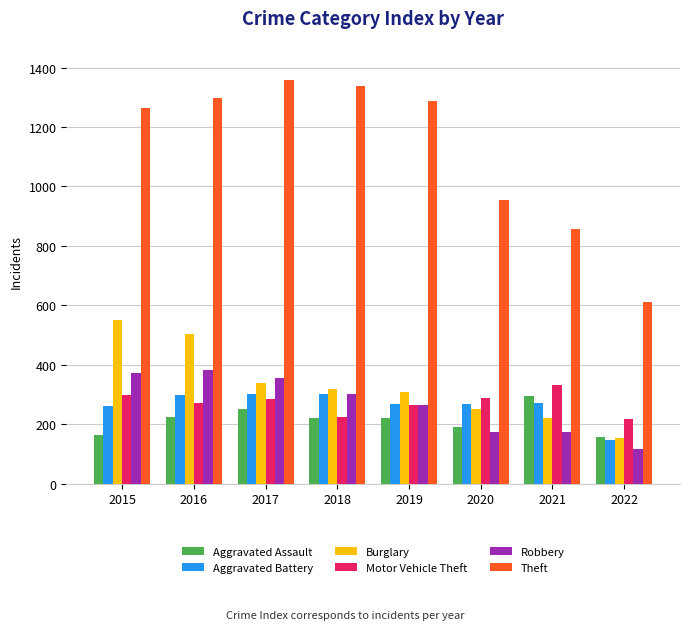

Which series has the largest total across all categories?

Theft